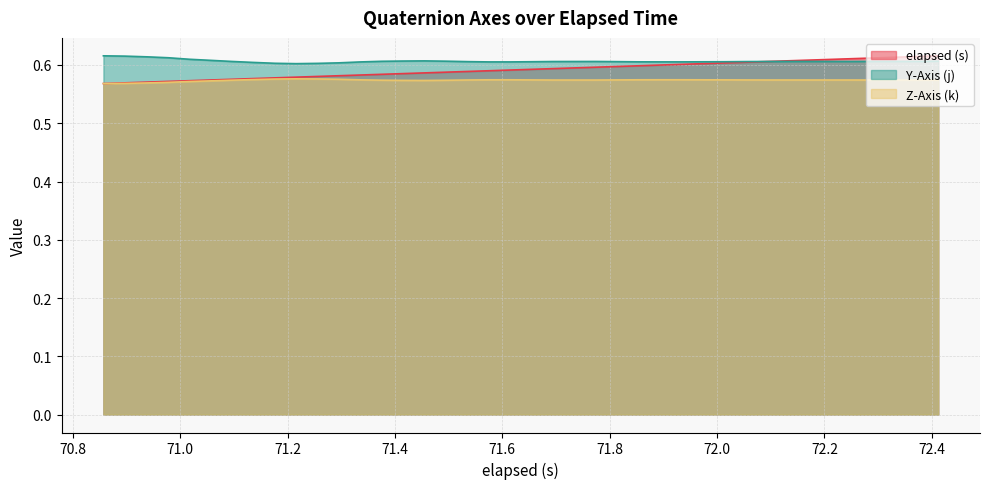

Which series has the largest range (max minus min)?

elapsed (s)